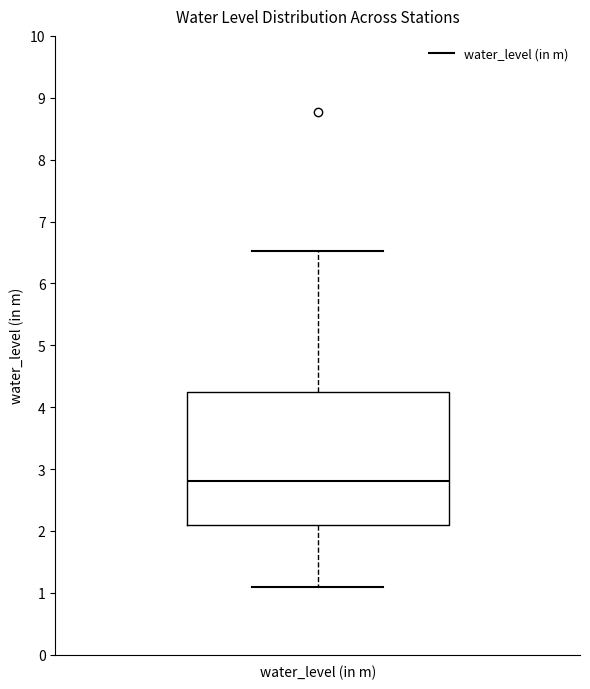

Transcribe this box plot: give where the median line is, the range the box spans, and where the two whiskers end, as read against the y-axis. The values are not printed on the chart, so give them approximately, as read against the axis.

median 2.8, box 2.1 to 4.2, whiskers 1.1 to 6.5